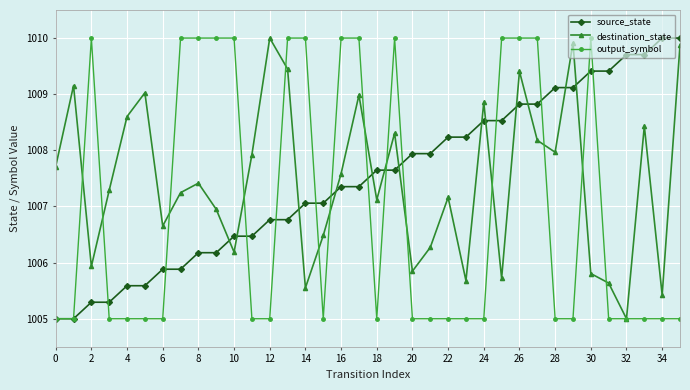

Reading right to left, what are all the values shown in this chart?

source_state: 1010.0	1010.0	1009.7	1009.7	1009.4	1009.4	1009.1	1009.1	1008.8	1008.8	1008.5	1008.5	1008.2	1008.2	1007.9	1007.9	1007.6	1007.6	1007.4	1007.4	1007.1	1007.1	1006.8	1006.8	1006.5	1006.5	1006.2	1006.2	1005.9	1005.9	1005.6	1005.6	1005.3	1005.3	1005.0	1005.0
destination_state: 1009.9	1005.4	1008.4	1005.0	1005.6	1005.8	1009.9	1008.0	1008.2	1009.4	1005.7	1008.9	1005.7	1007.2	1006.3	1005.8	1008.3	1007.1	1009.0	1007.6	1006.5	1005.6	1009.4	1010.0	1007.9	1006.2	1006.9	1007.4	1007.2	1006.7	1009.0	1008.6	1007.3	1005.9	1009.2	1007.7
output_symbol: 1005.0	1005.0	1005.0	1005.0	1005.0	1010.0	1005.0	1005.0	1010.0	1010.0	1010.0	1005.0	1005.0	1005.0	1005.0	1005.0	1010.0	1005.0	1010.0	1010.0	1005.0	1010.0	1010.0	1005.0	1005.0	1010.0	1010.0	1010.0	1010.0	1005.0	1005.0	1005.0	1005.0	1010.0	1005.0	1005.0